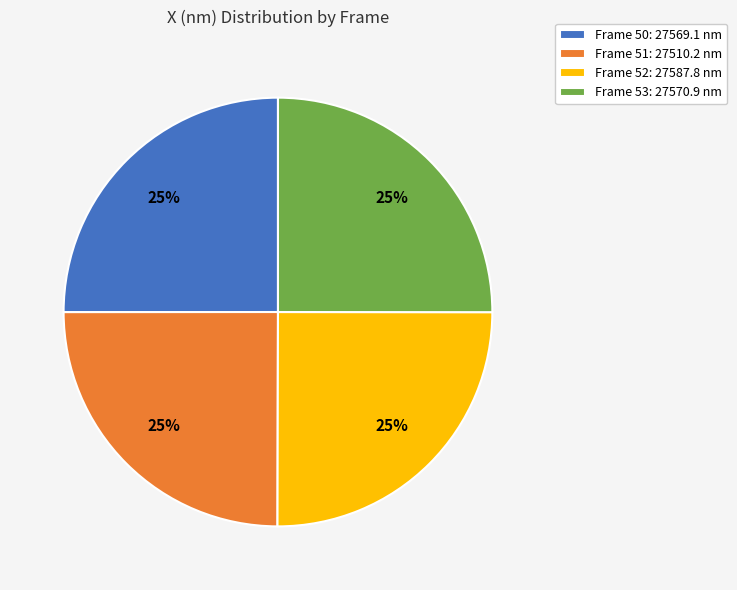

What percentage is the Frame 51: 27510.2 nm slice, to the nearest percent?

25%